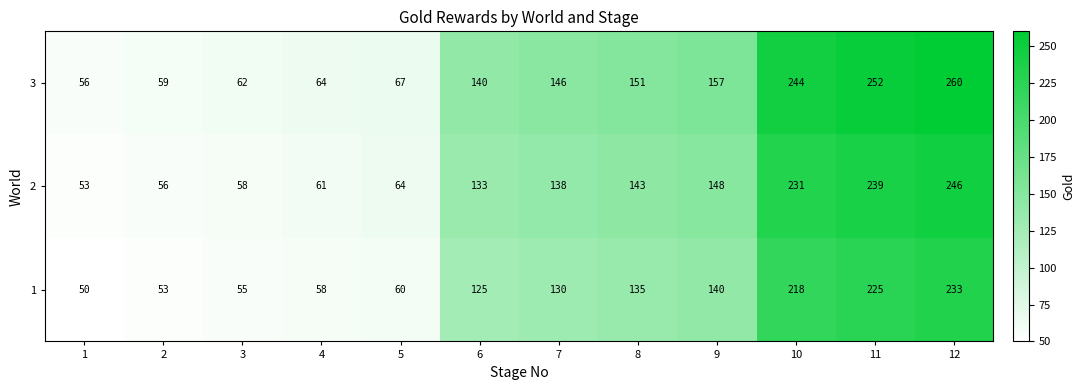

How many distinct data groups are displayed?

3